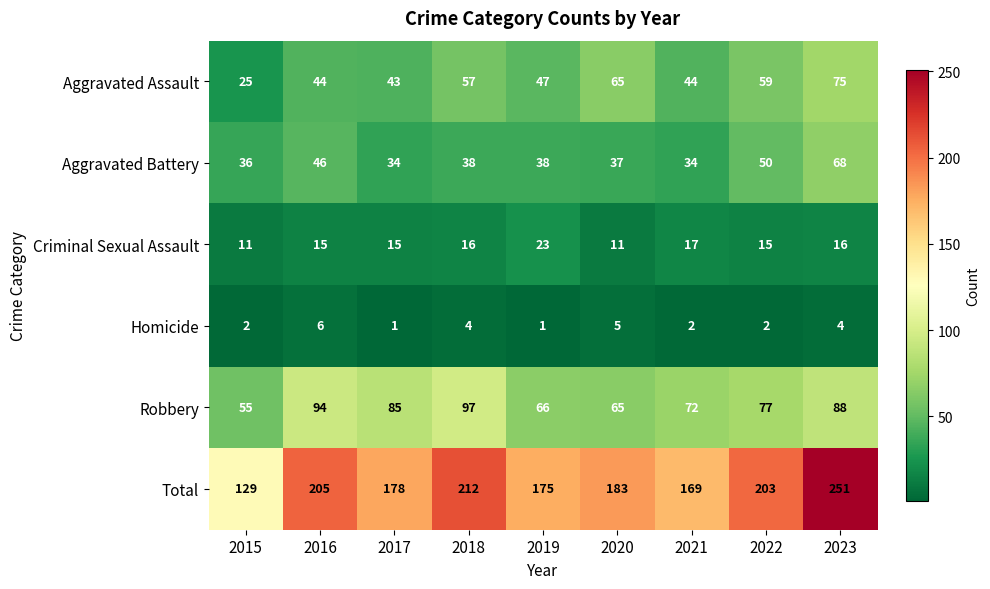

How many values in the Homicide series are below 2?

2